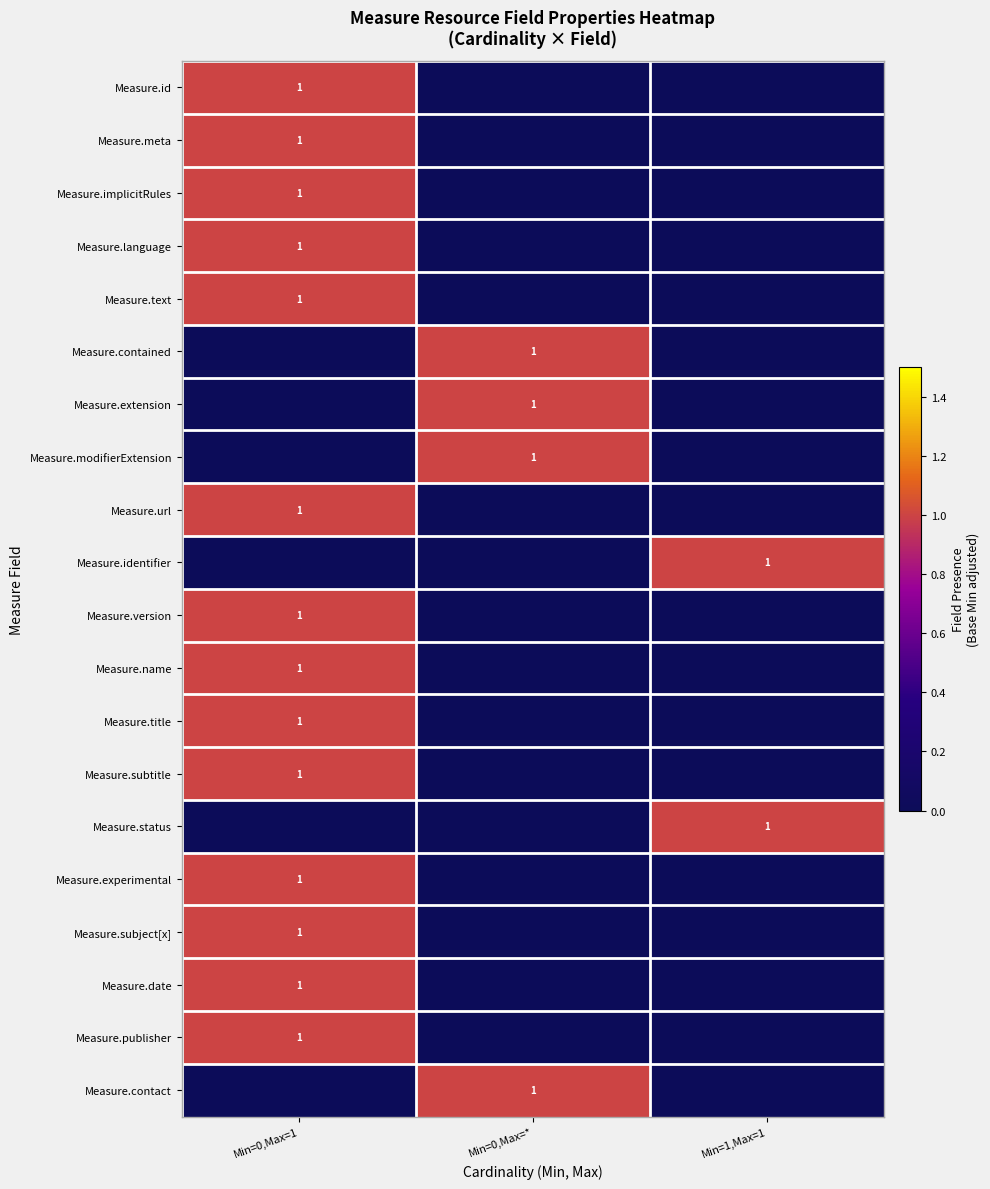

What is the total value across all series at Min=0,Max=*?

4